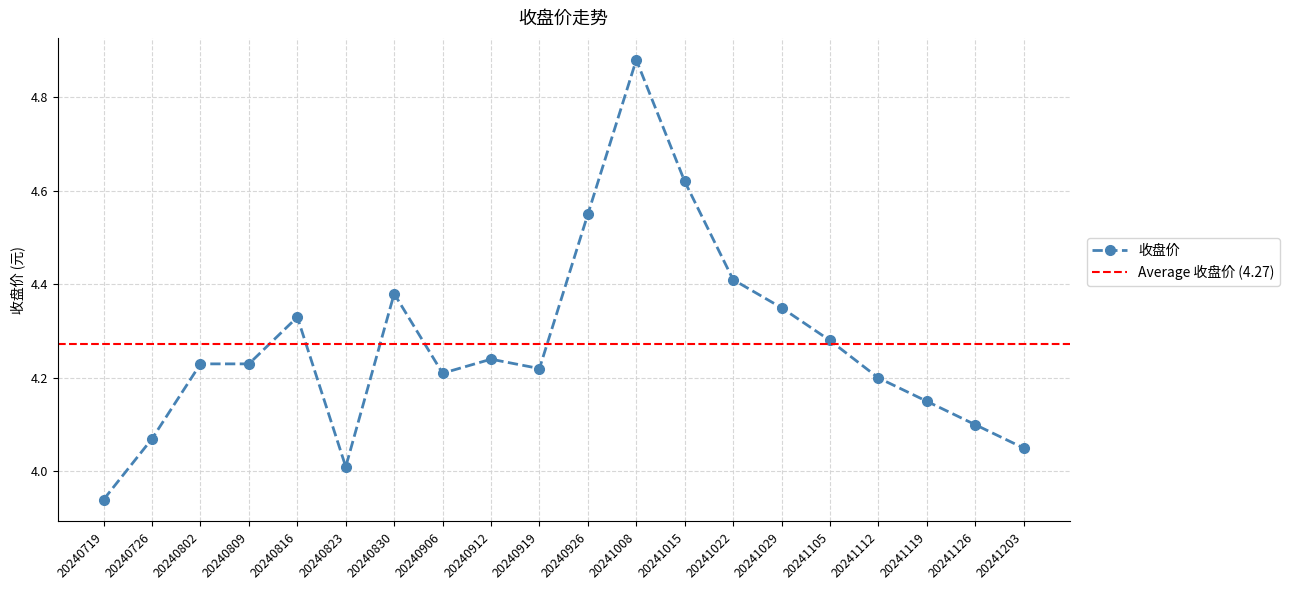

List the labels in order of value, smallest first.

20240719, 20240823, 20241203, 20240726, 20241126, 20241119, 20241112, 20240906, 20240919, 20240802, 20240809, 20240912, 20241105, 20240816, 20241029, 20240830, 20241022, 20240926, 20241015, 20241008